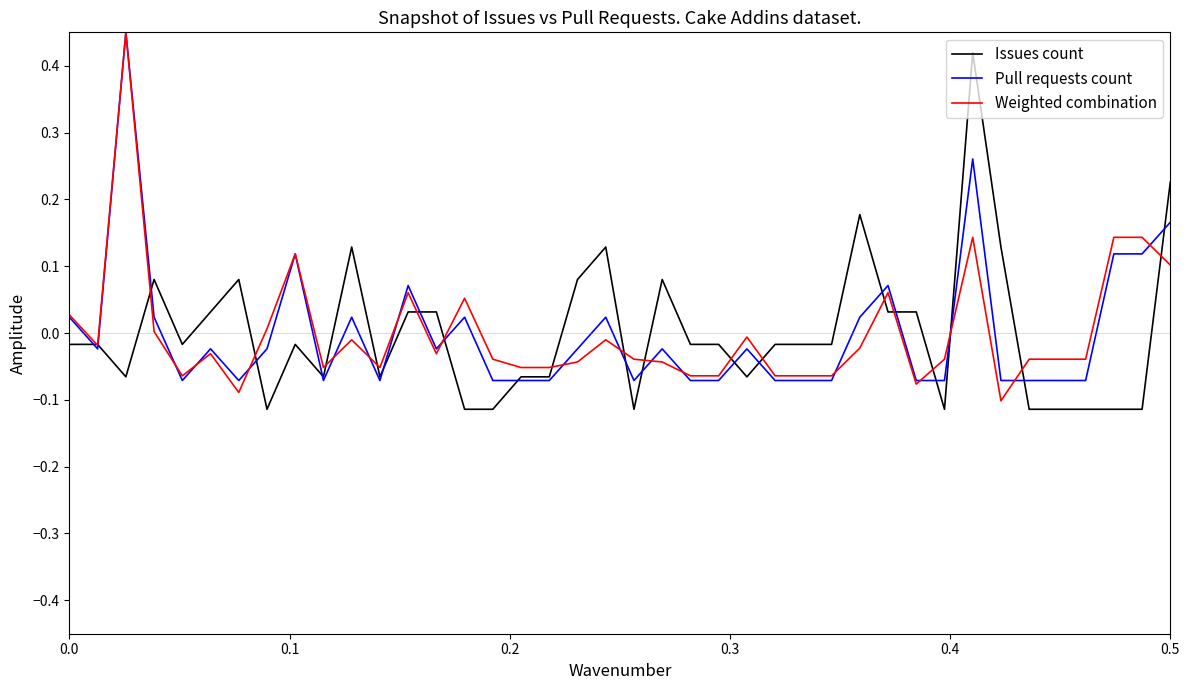

Count the number of categories in the chart.

40